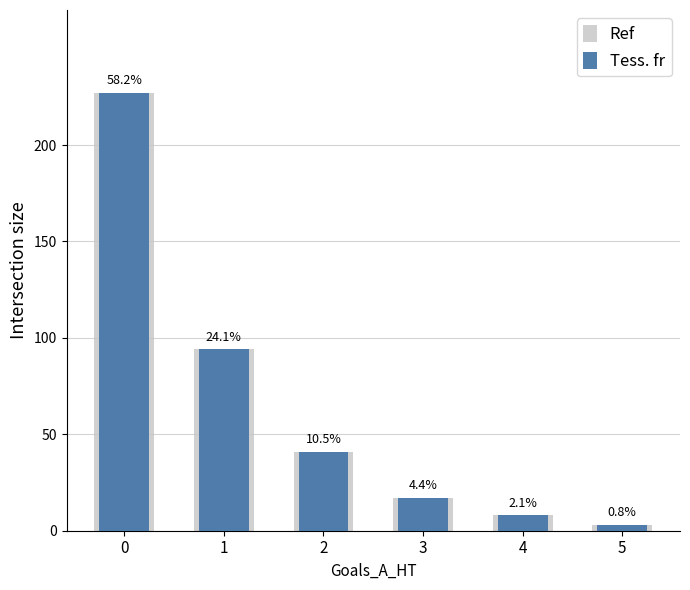

What is the sum of all Ref values?

390